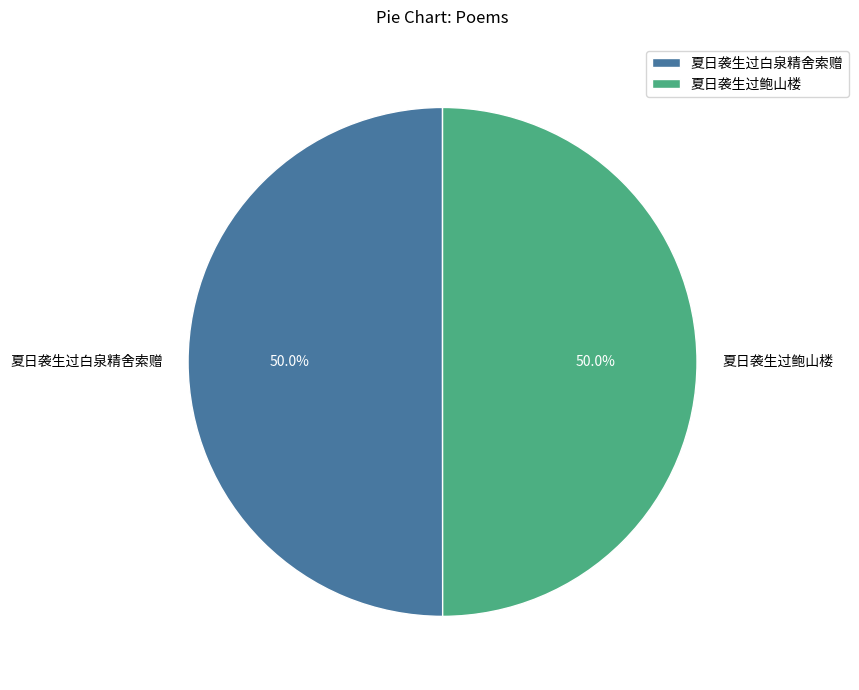

Do 夏日袭生过鲍山楼 and 夏日袭生过白泉精舍索赠 together represent more than half of the pie?

Yes